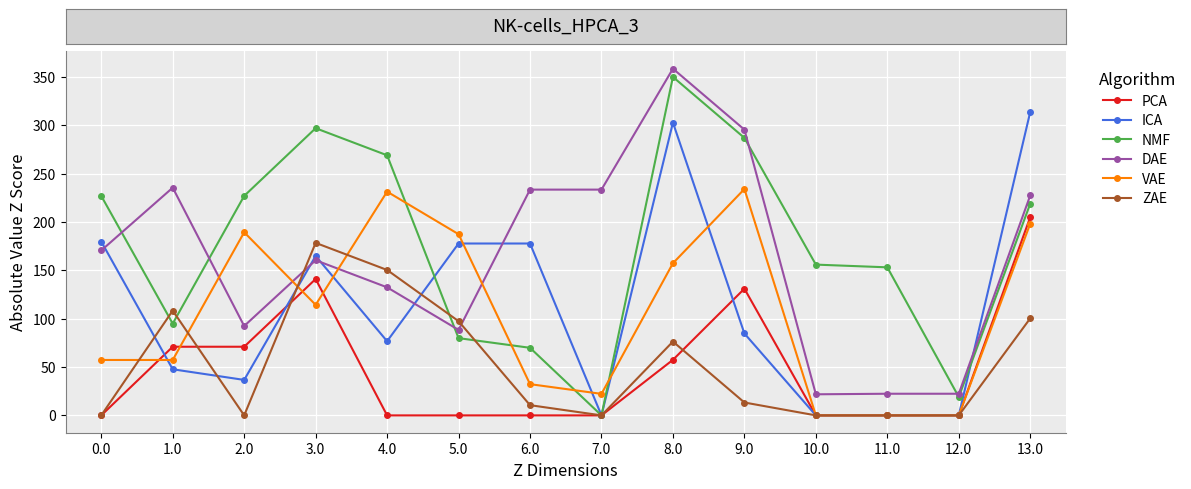

Rank the series by their maximum value, from highest to lowest.

DAE, NMF, ICA, VAE, PCA, ZAE